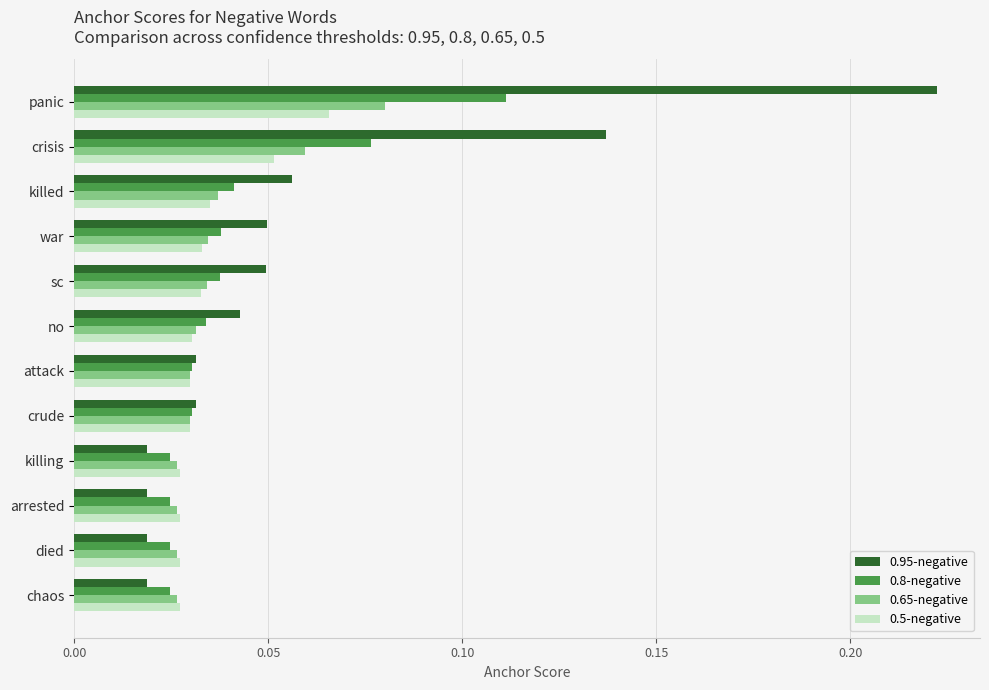

Which series changed the most between panic and killed?

0.95-negative